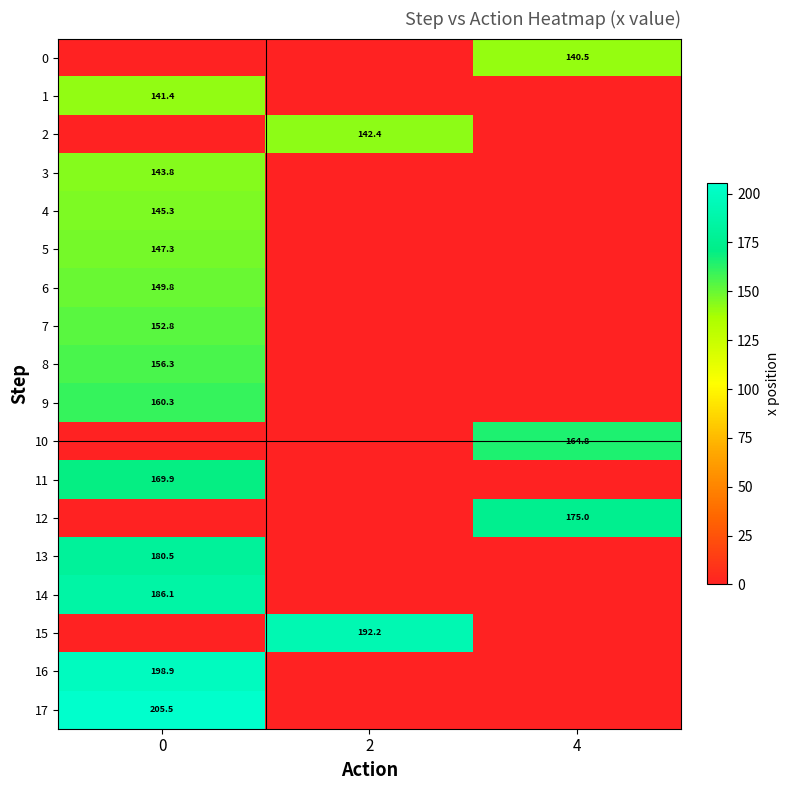

The value of 16 at 0 is 198.9. True or false?

True